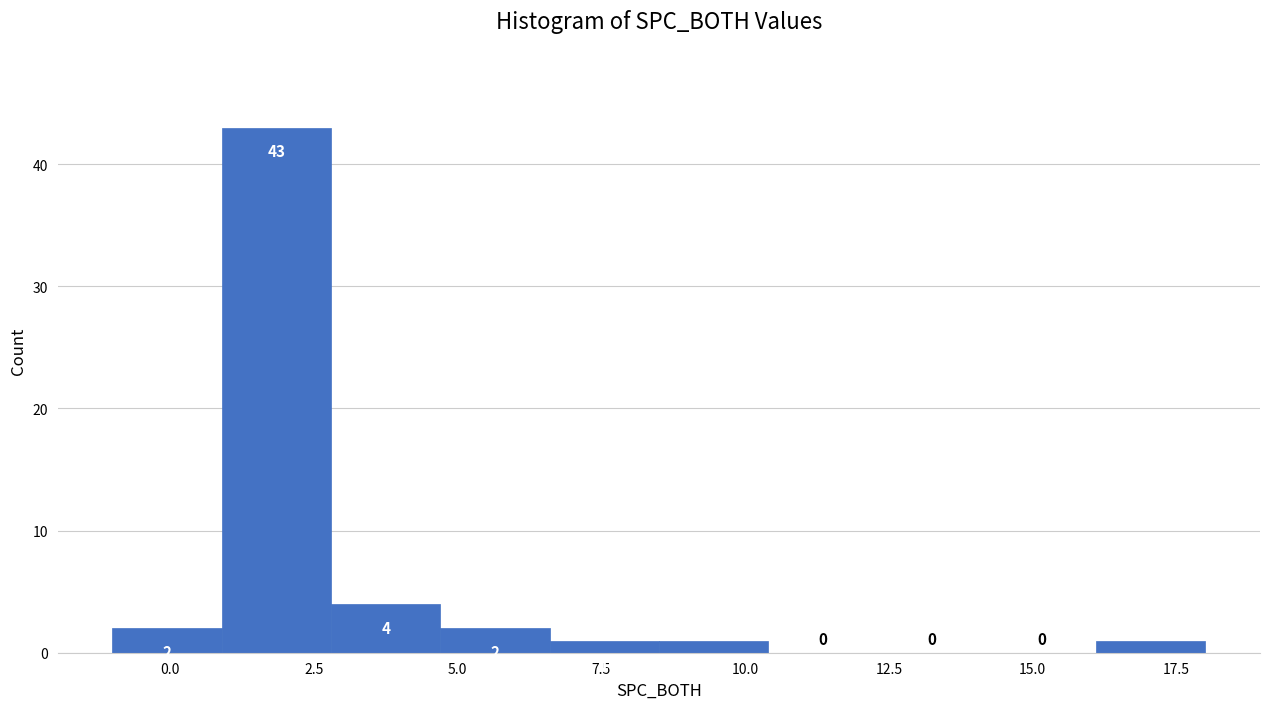

Read against the x-axis, roughly where is the centre of the tallest bar?

2.0